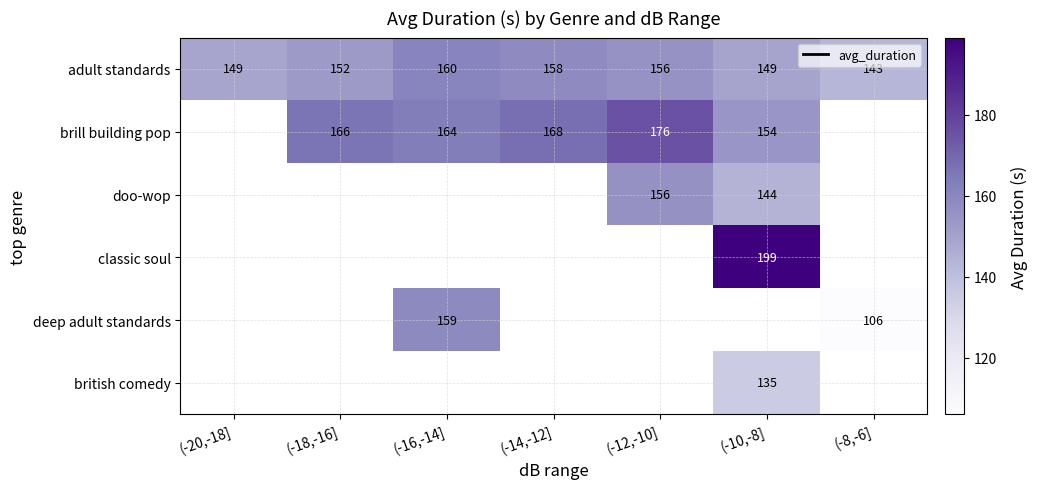

How many values in the adult standards series are below 152?

3